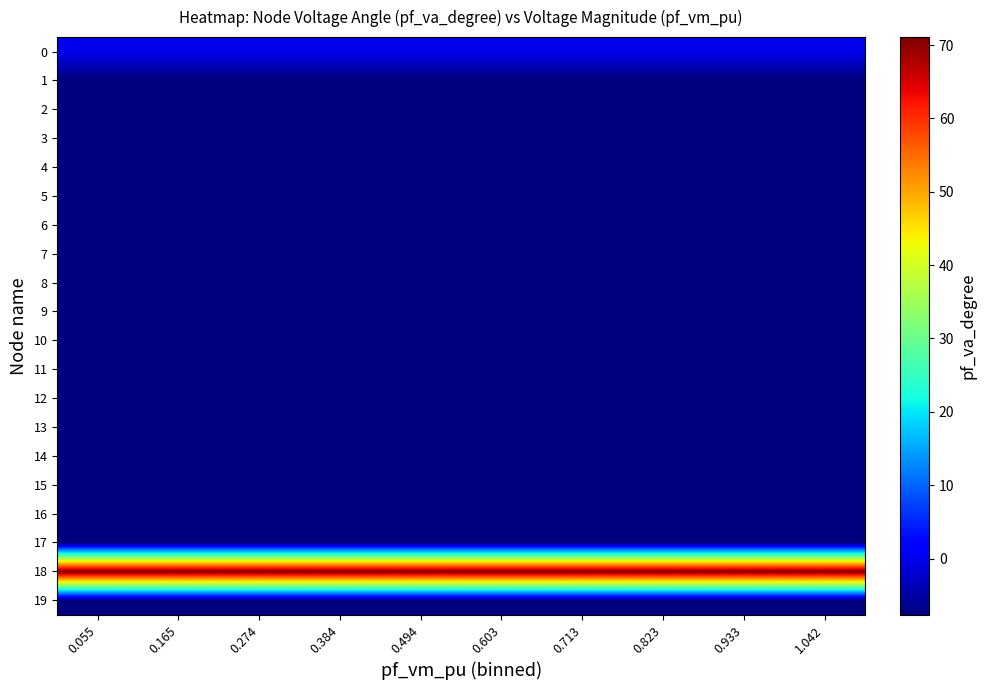

Where is 19 nearest to the value -7?

0.055